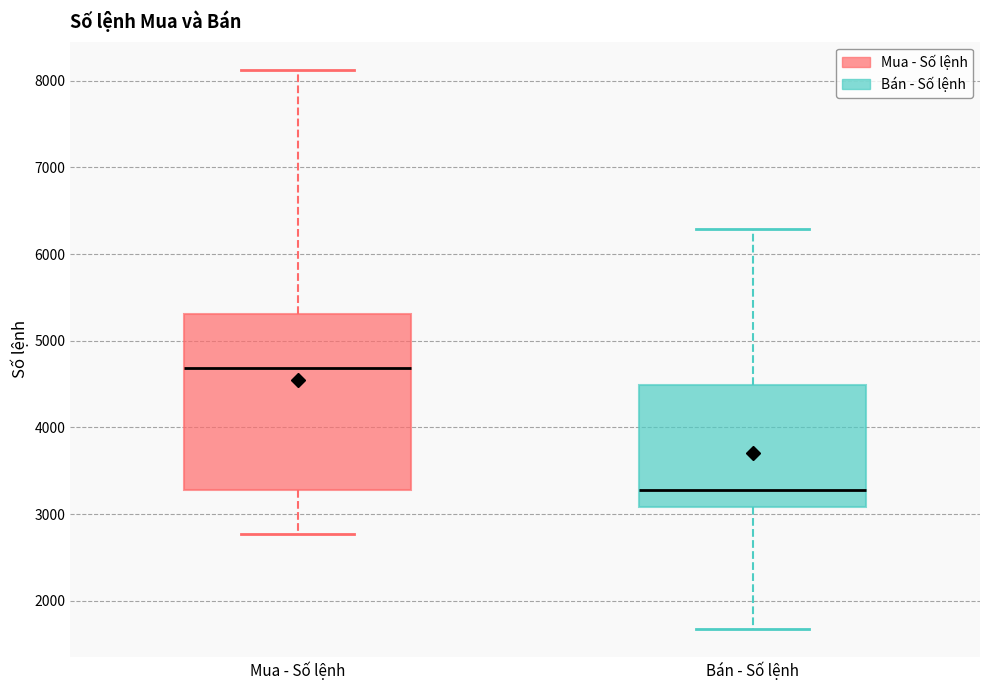

Where is the upper edge of the box for Mua - Số lệnh on the y-axis? The values are not printed on the chart, so give them approximately, as read against the axis.

5300